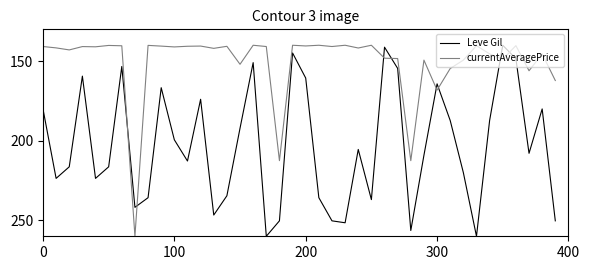

What is the sum of all currentAveragePrice values?

6030.0